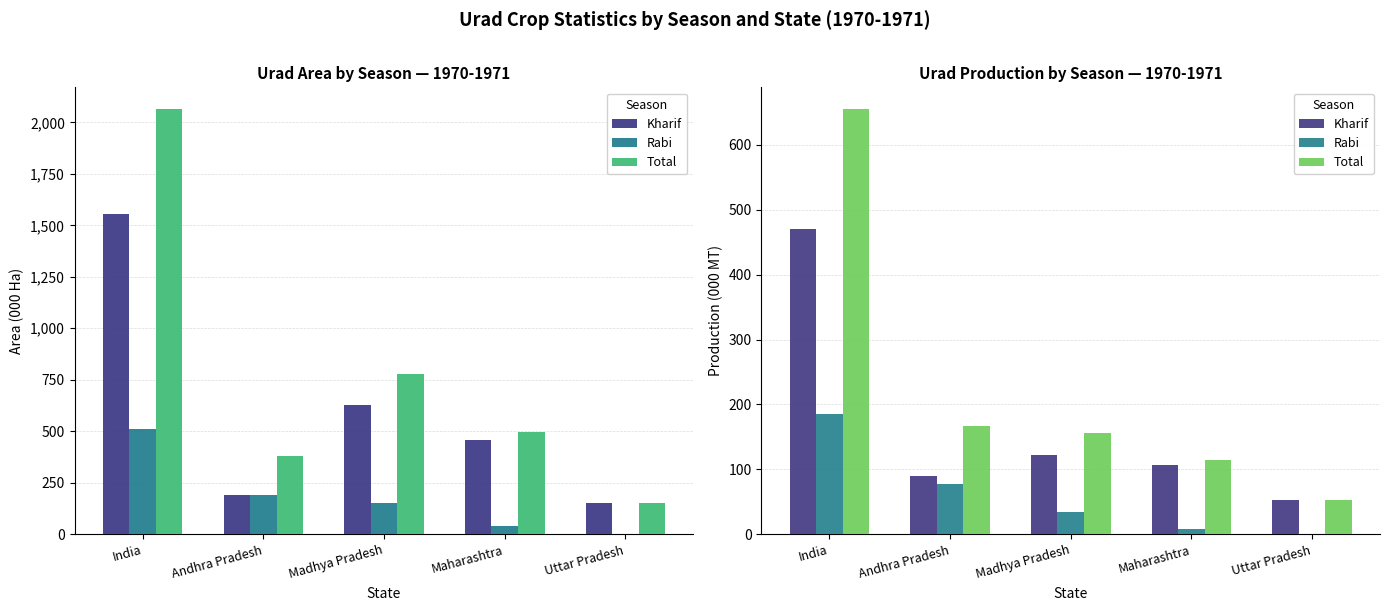

Reading left to right, extract all data points from this chart.

Kharif: India=470	Andhra Pradesh=90	Madhya Pradesh=122	Maharashtra=106	Uttar Pradesh=52
Rabi: India=186	Andhra Pradesh=77	Madhya Pradesh=34	Maharashtra=8	Uttar Pradesh=0
Total: India=656	Andhra Pradesh=167	Madhya Pradesh=156	Maharashtra=114	Uttar Pradesh=52